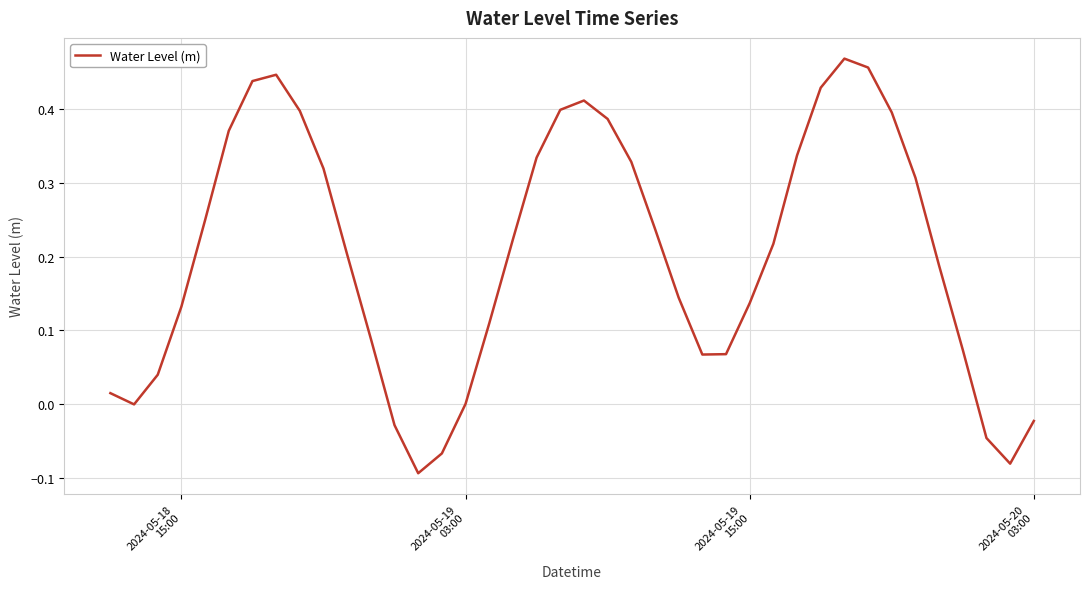

What is the difference between the maximum and minimum values?

0.6